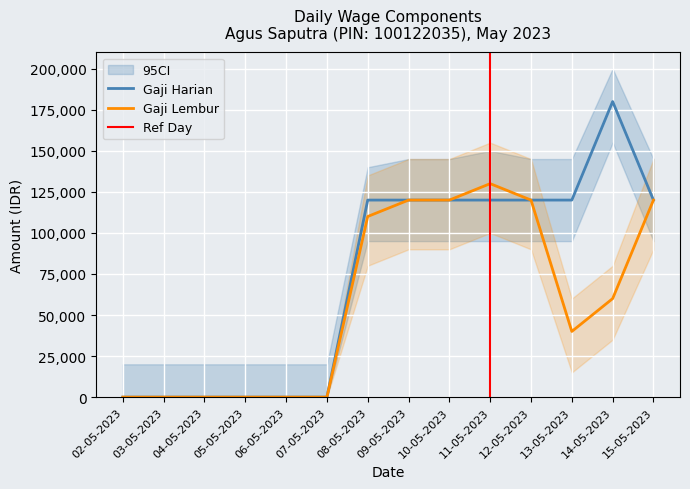

Where is gaji_lembur nearest to the value 65000?

14-05-2023